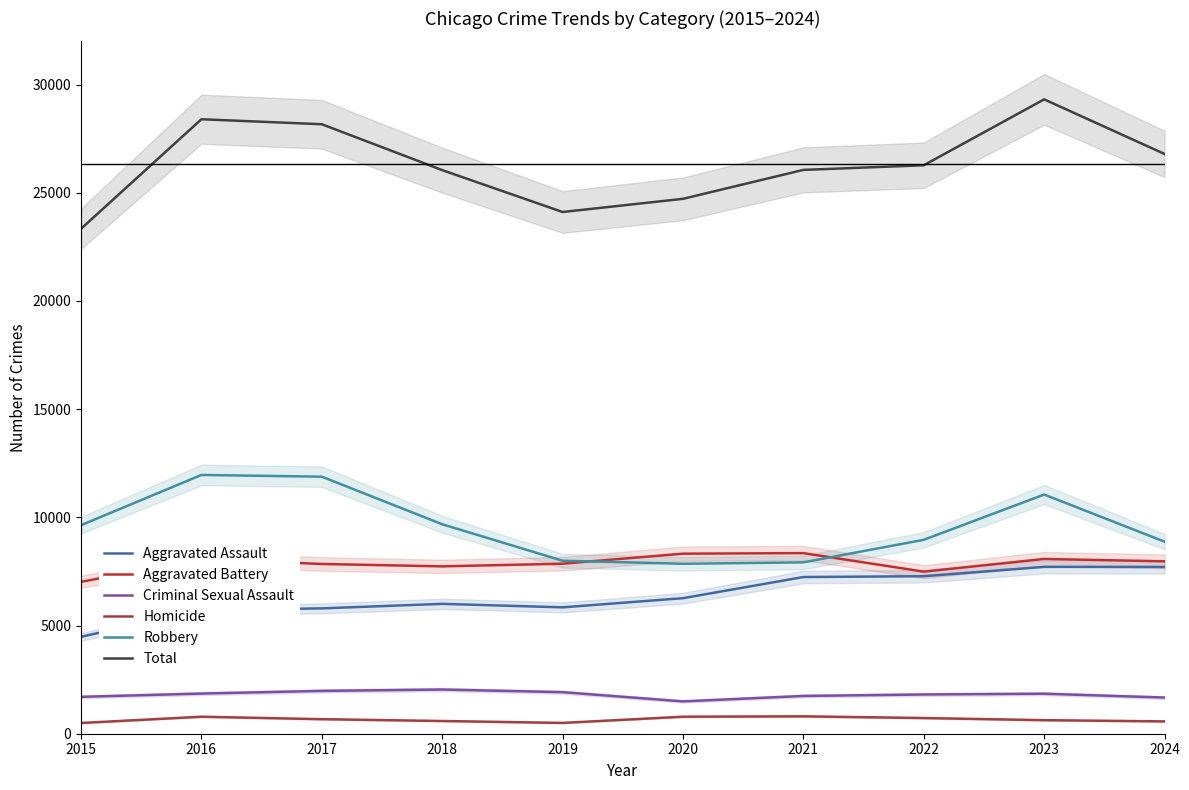

What is the sum of the Robbery values at 2023 and 2015?

20692